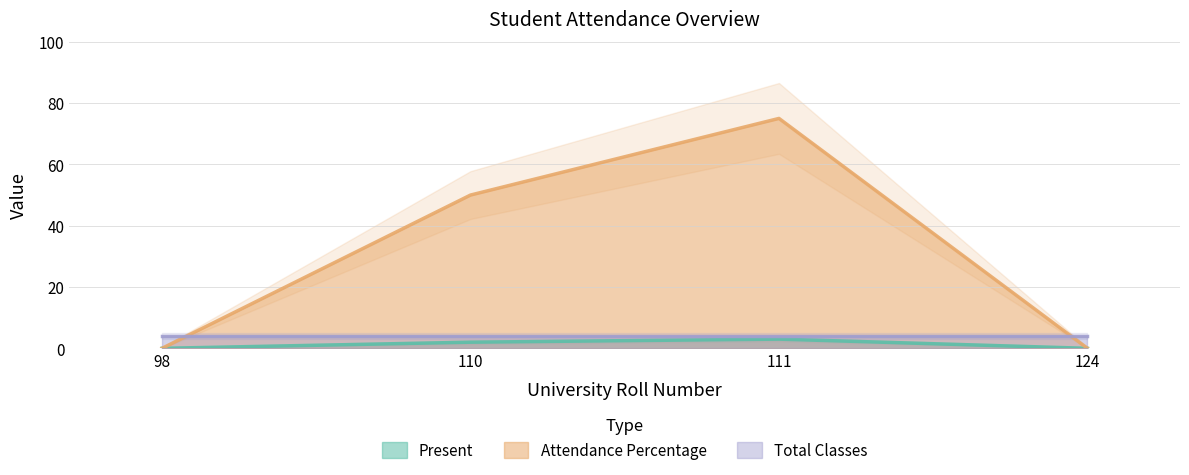

Which category has the highest value in the Attendance Percentage series?

111